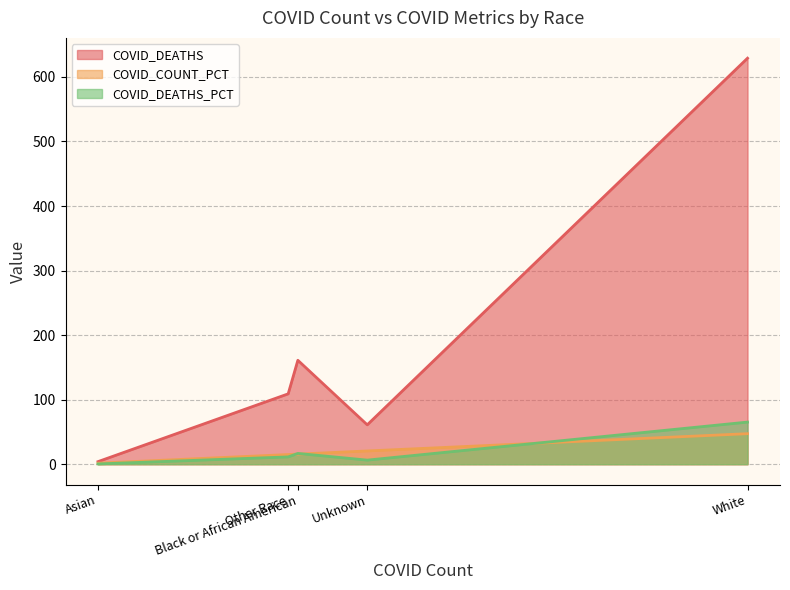

Which series has the widest spread of values?

COVID_DEATHS